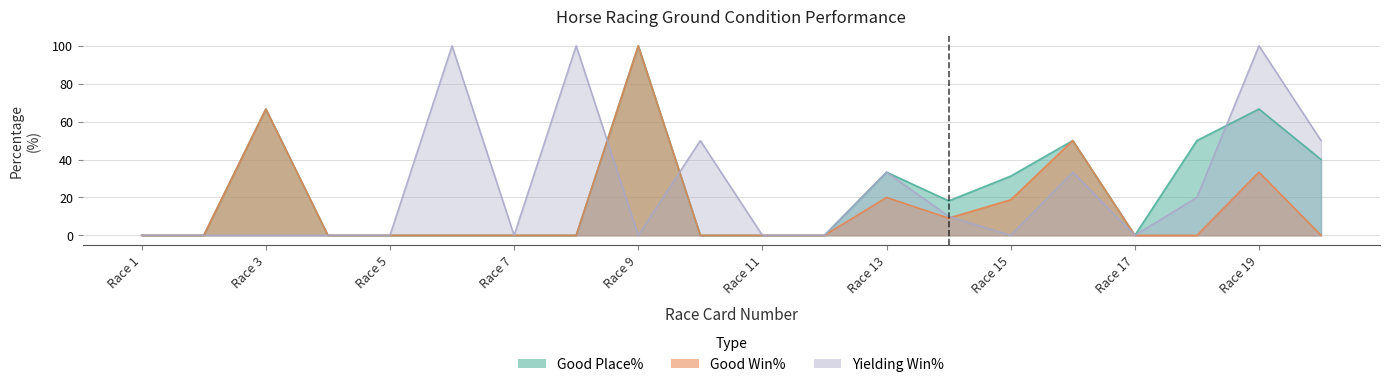

Is the value of Good Place% at 7 greater than the value of Good Win% at 2?

No